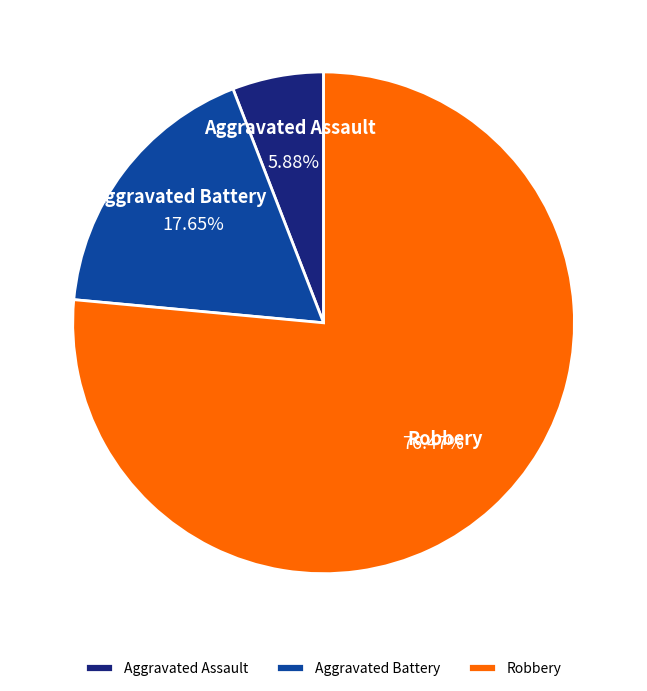

Is there any slice that represents more than half of the pie?

Yes